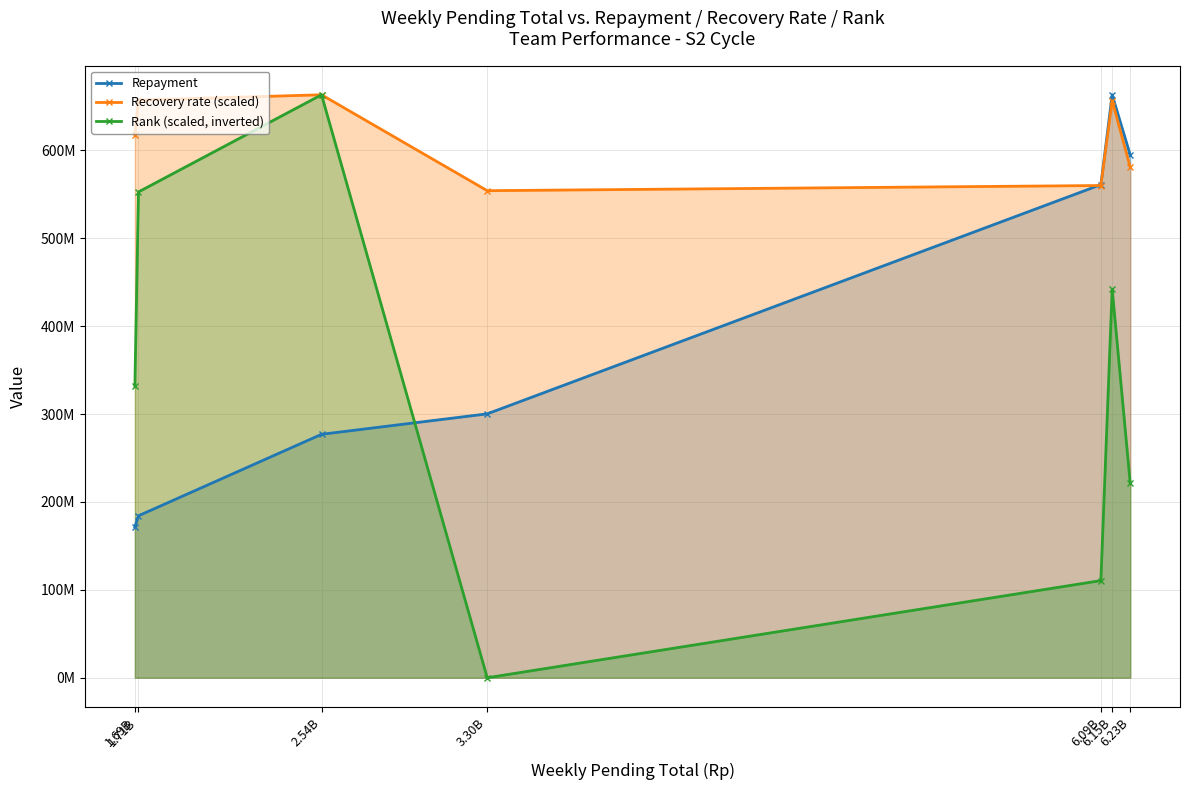

How many data points does each series have?

7